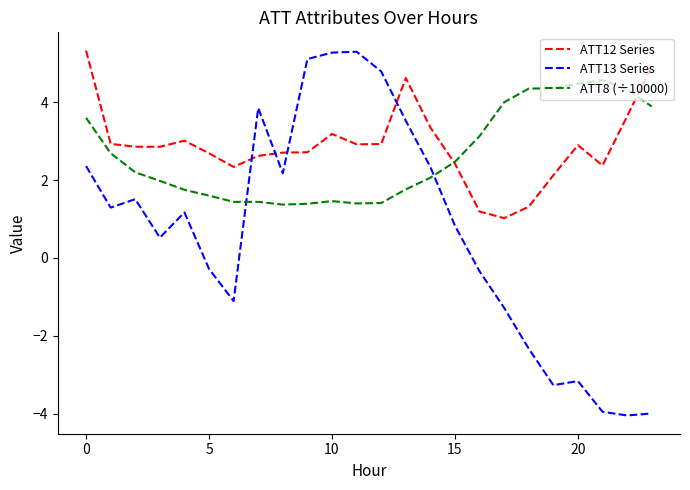

What are all the series names shown in the legend?

ATT12 Series, ATT13 Series, ATT8 (÷10000)